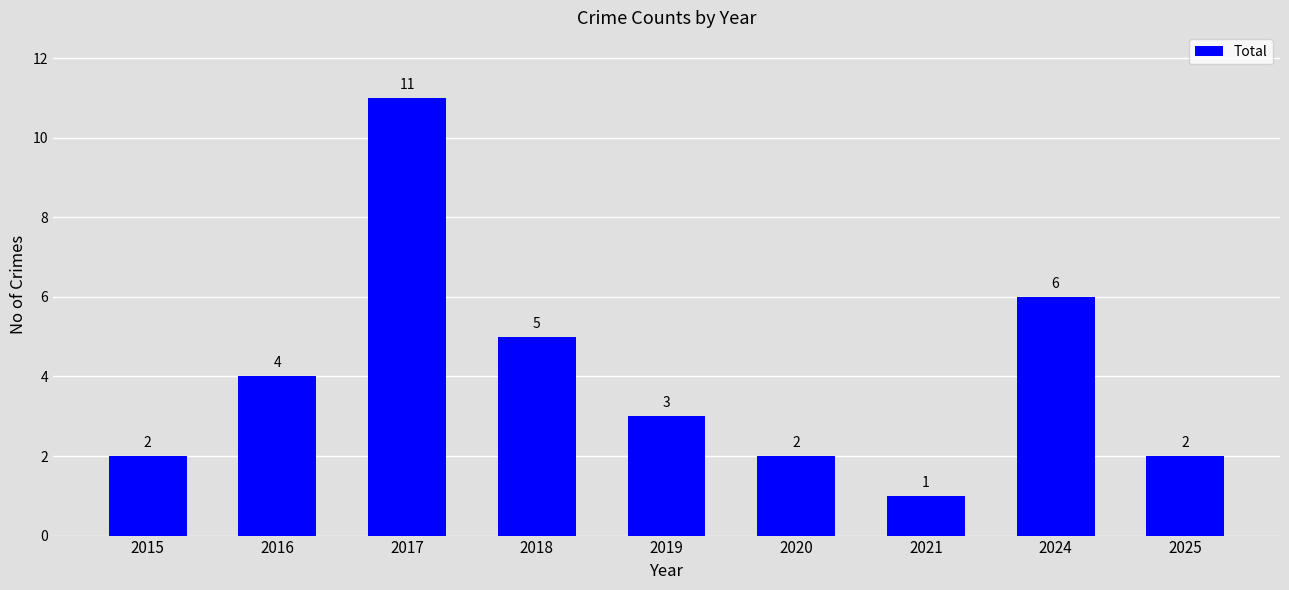

Reading left to right, transcribe all the data shown in this chart.

2	4	11	5	3	2	1	6	2